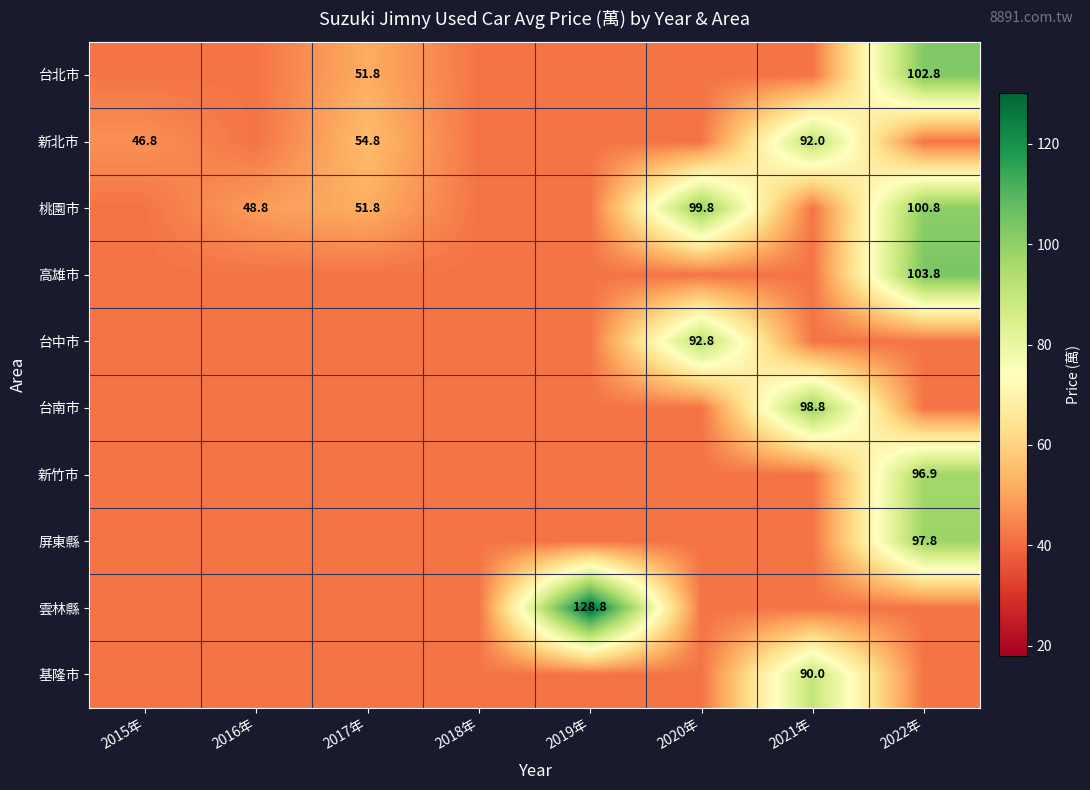

What is the minimum value for 屏東縣?

41.8